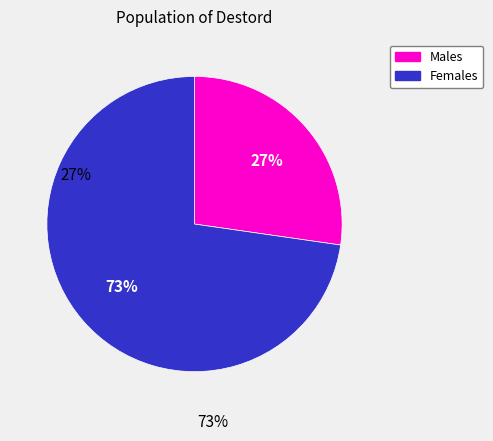

To the nearest percent, what is the average slice percentage?

50%